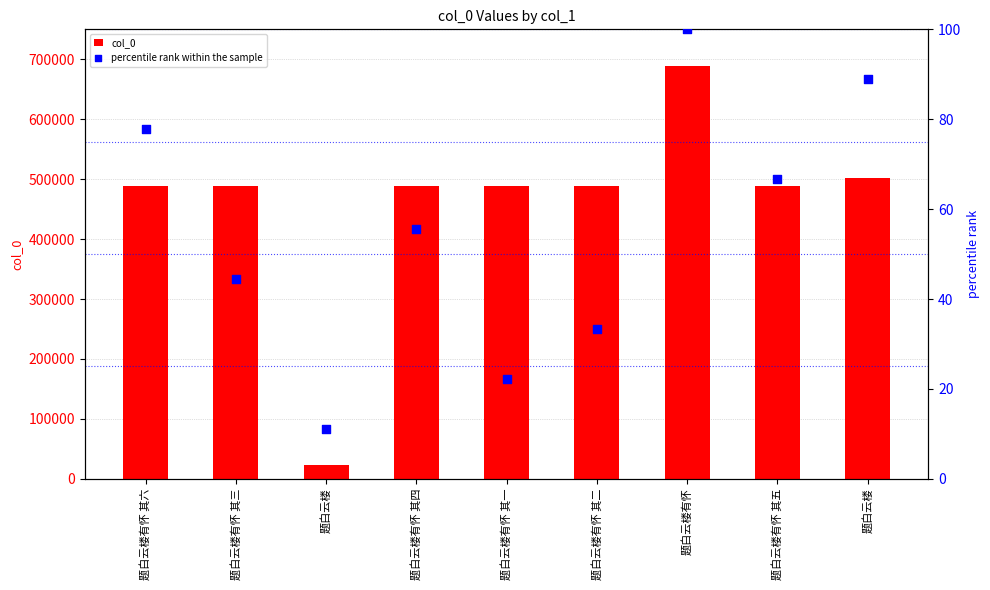

Which series has the widest spread of Y values?

col_0